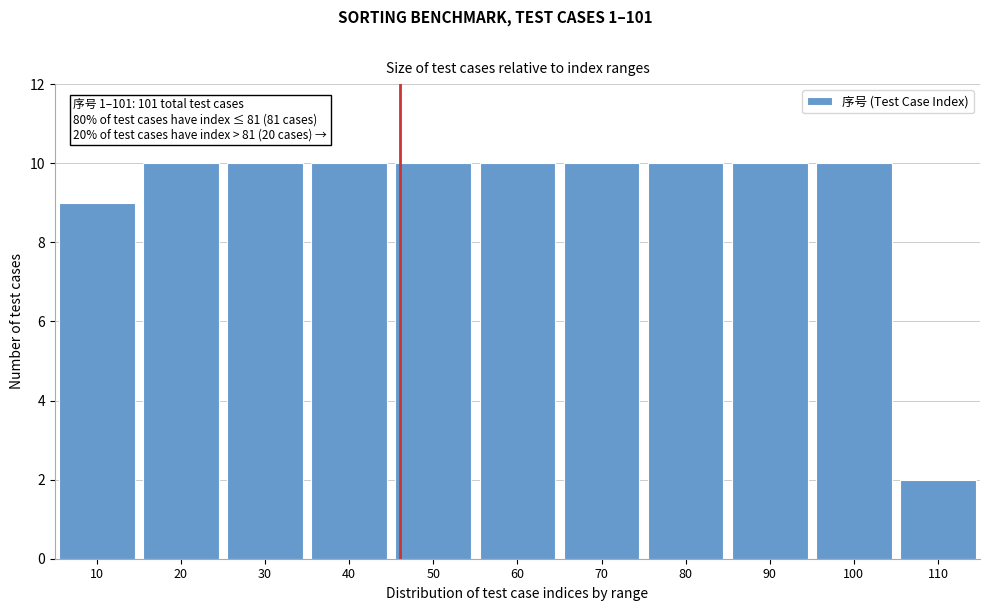

Reading left to right, what are all the values shown in this chart?

9	10	10	10	10	10	10	10	10	10	2